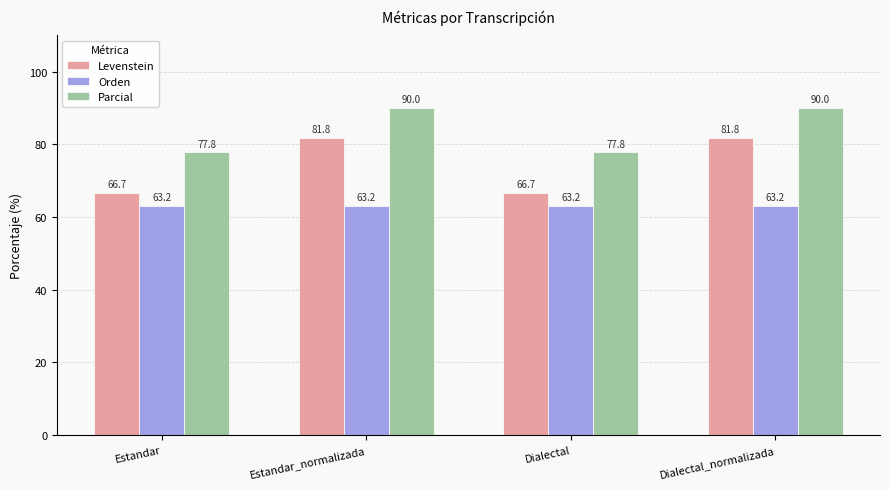

Reading left to right, extract all data points from this chart.

Levenstein: 66.7	81.8	66.7	81.8
Orden: 63.2	63.2	63.2	63.2
Parcial: 77.8	90.0	77.8	90.0